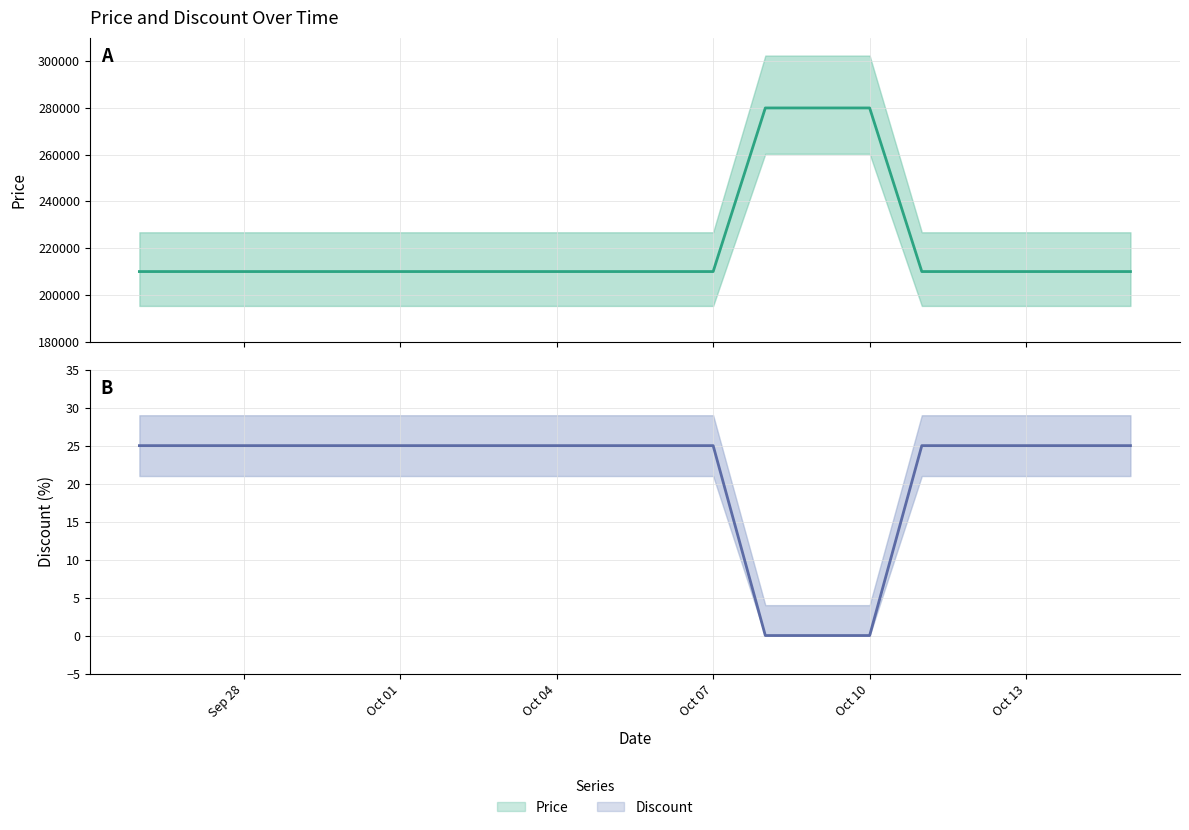

Which series has the largest range (max minus min)?

Price